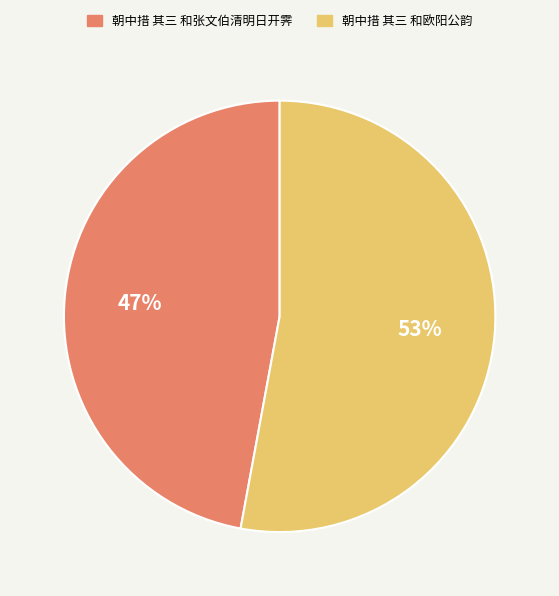

Rank the categories by value from lowest to highest.

朝中措 其三 和张文伯清明日开霁, 朝中措 其三 和欧阳公韵